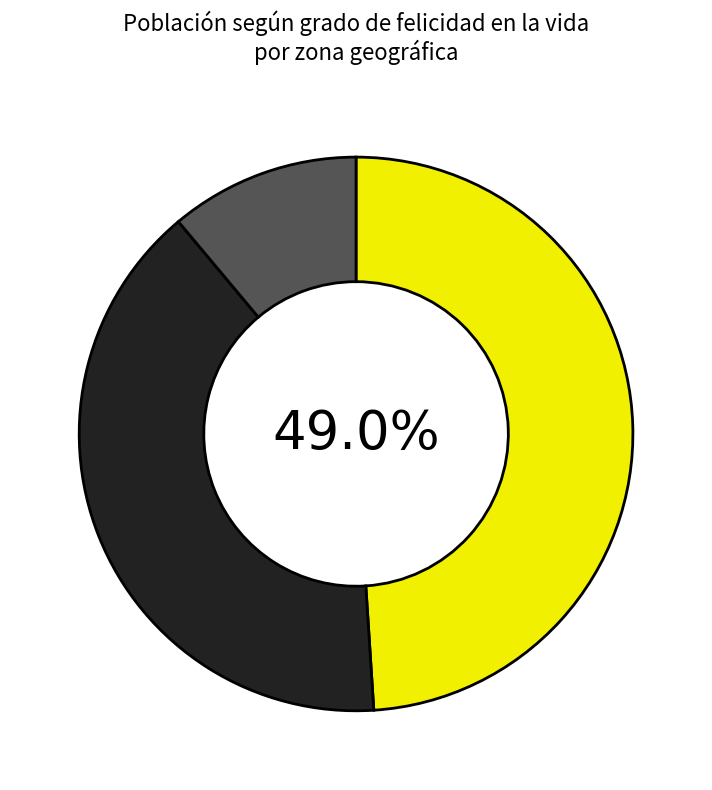

Is there a majority slice in this chart?

No